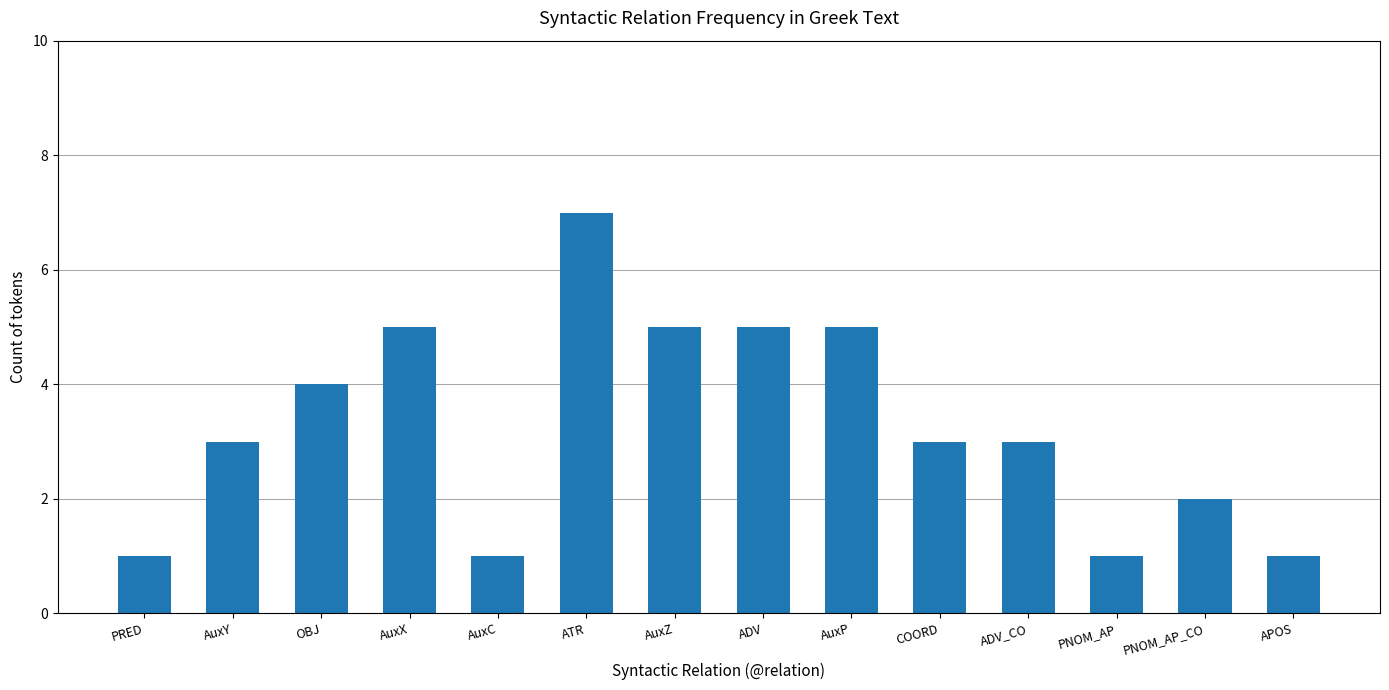

How many distinct data groups are displayed?

1